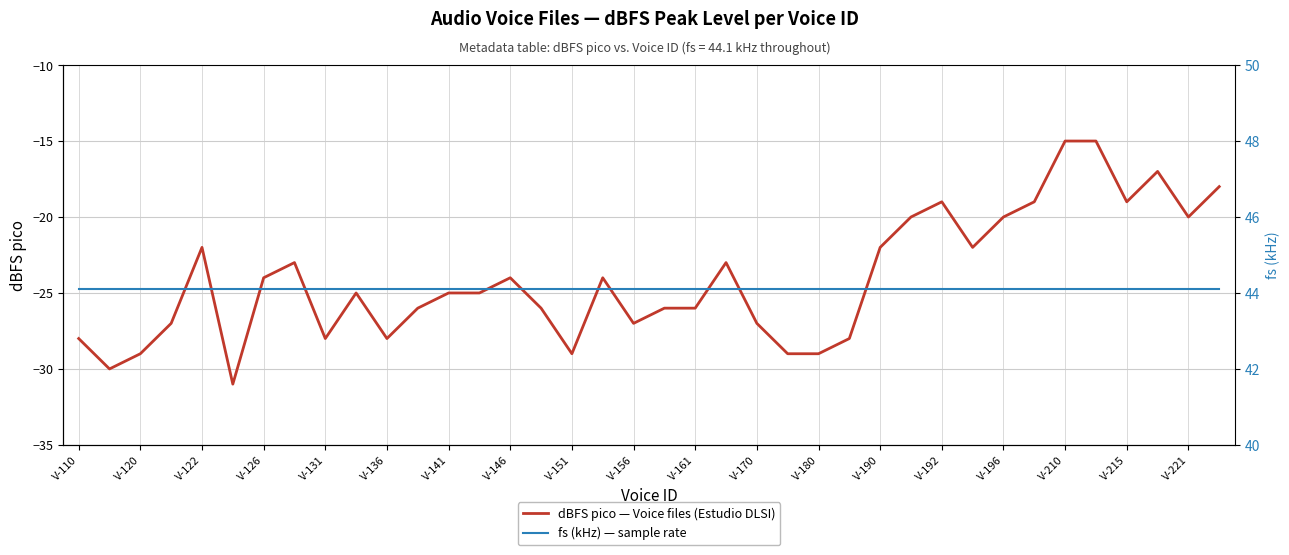

What is the average value of the fs (kHz) — sample rate series?

44.1